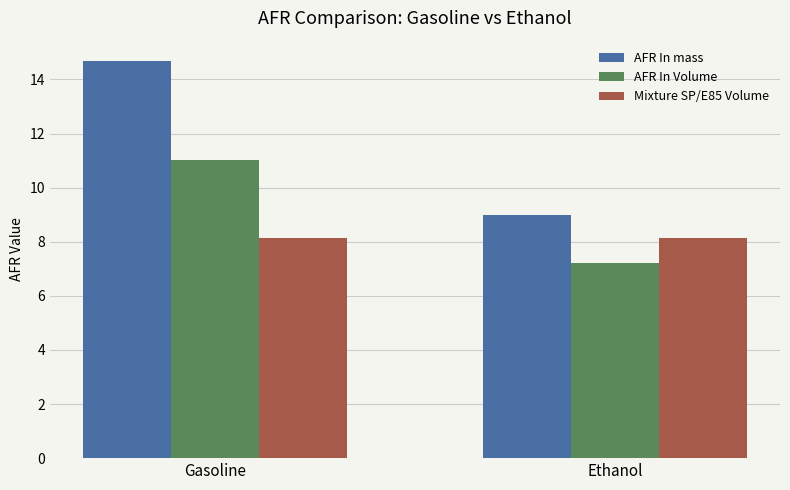

At which label is AFR In Volume closest to 9?

Ethanol